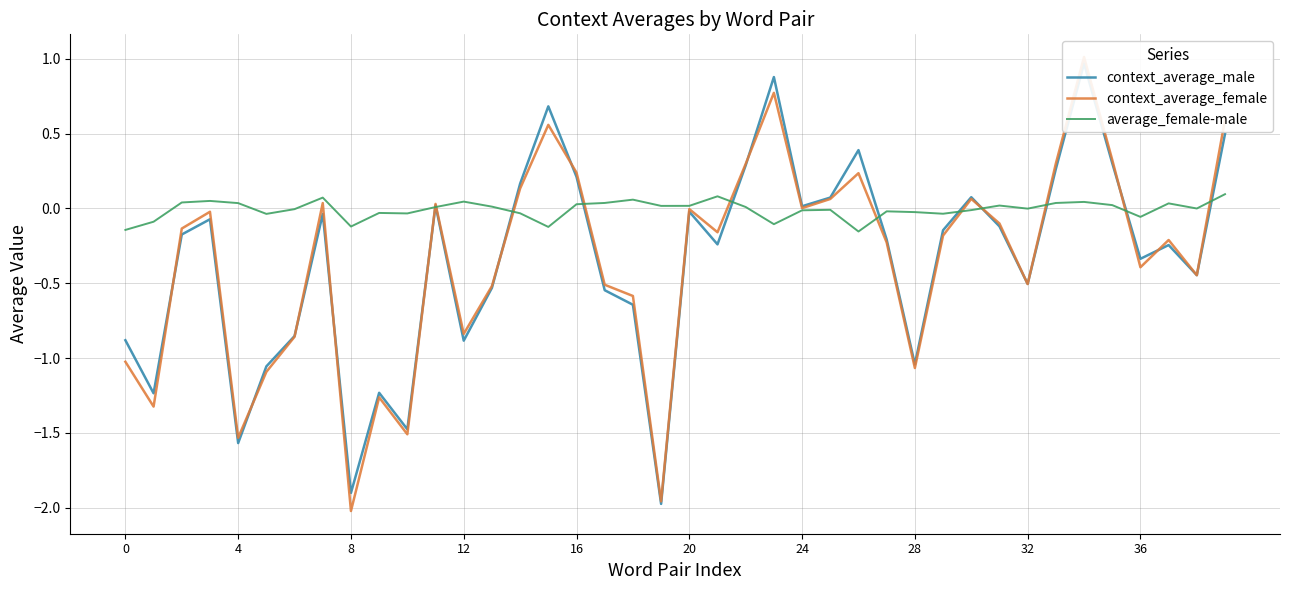

At which label is context_average_female closest to 0?

24